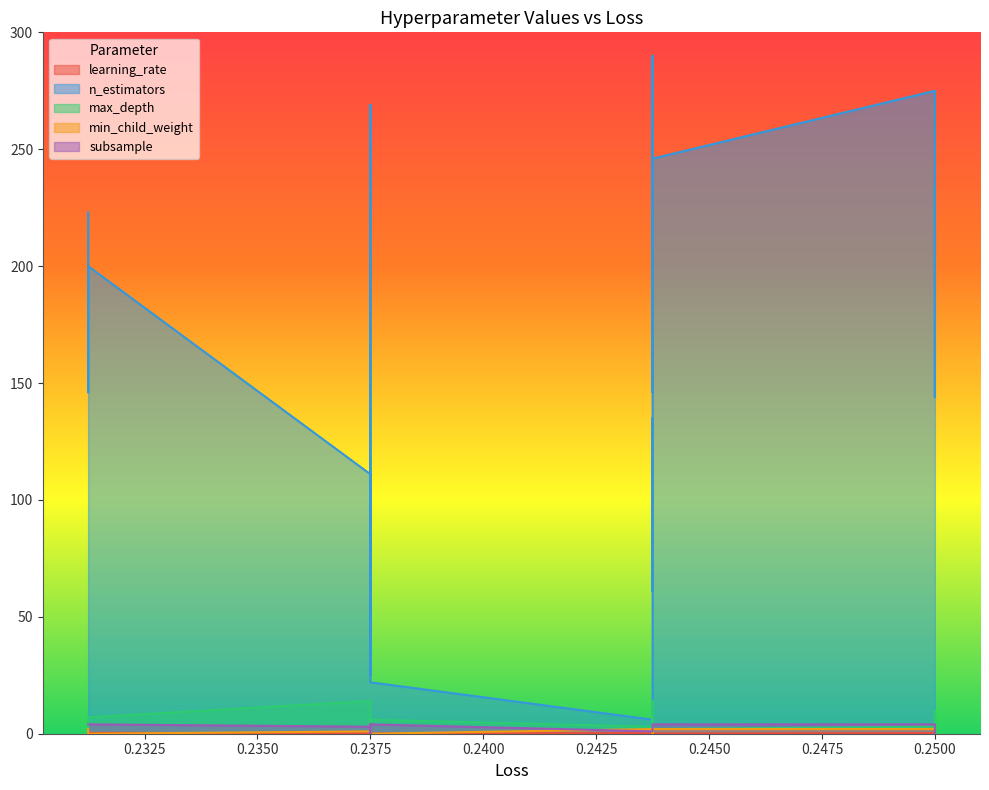

True or false: n_estimators has more than 2 points higher than both neighbors.

True